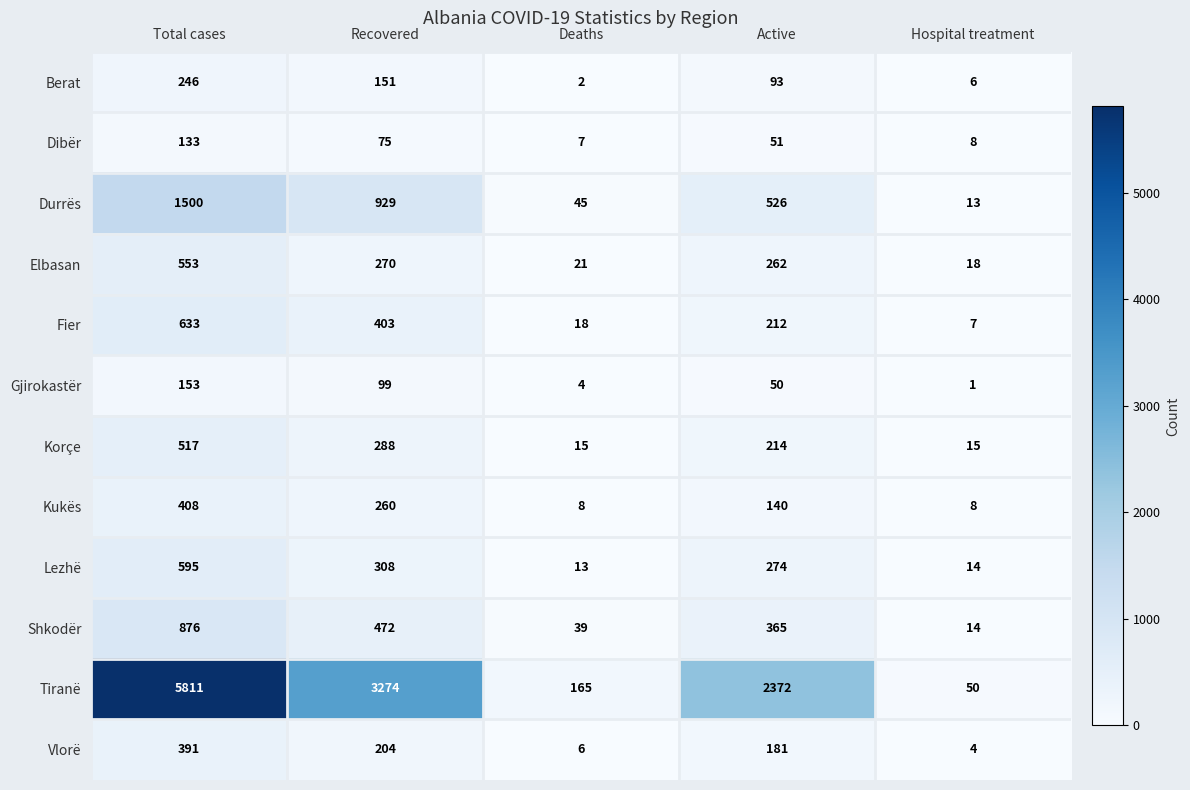

Is it true that Berat equals 246 at Total cases?

True